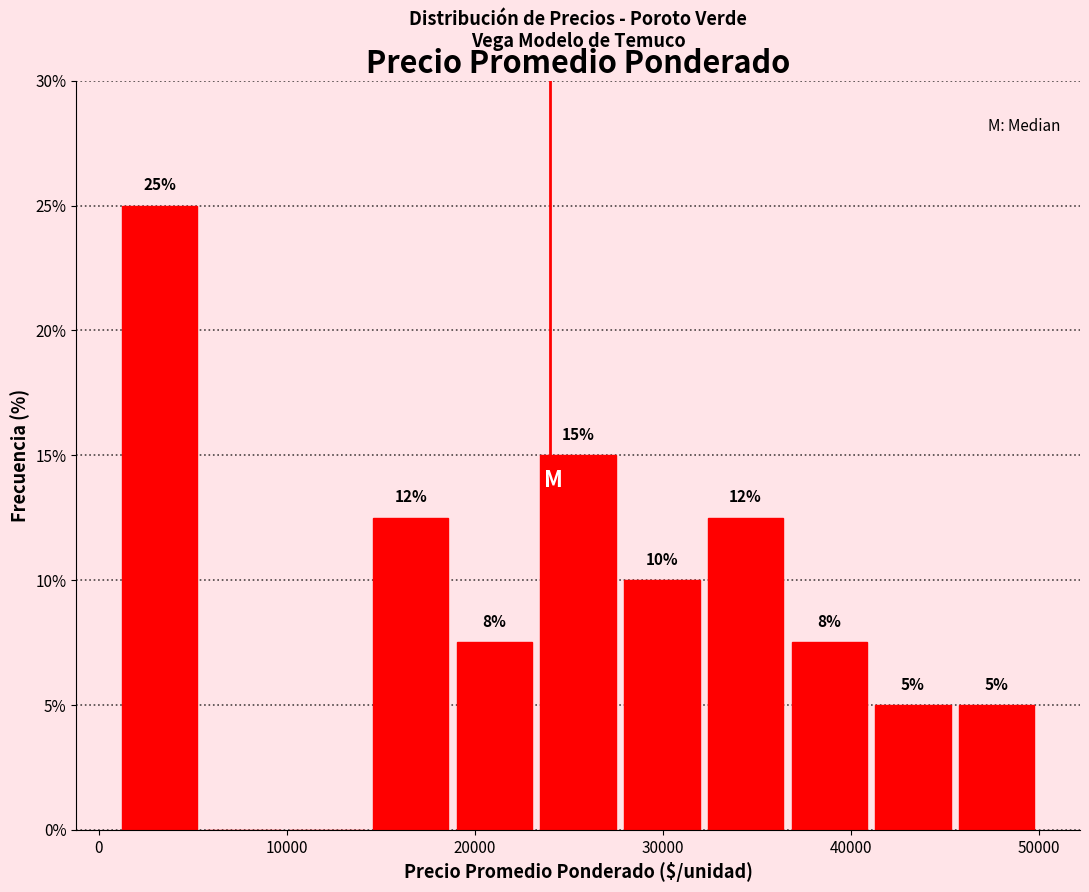

Over which range of the x-axis is the bar tallest?

1000 to 5000